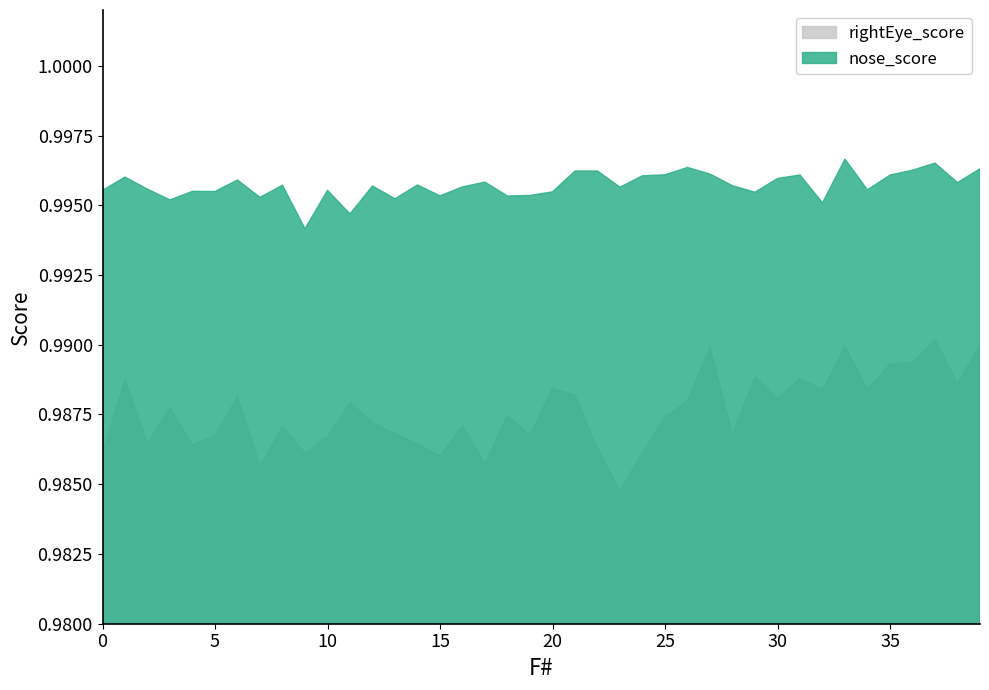

True or false: nose_score and rightEye_score intersect in this chart.

False